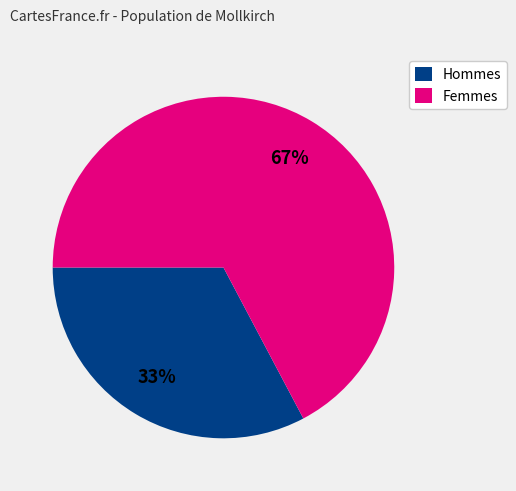

What is the ratio of the value at Hommes to the value at Femmes?

0.5